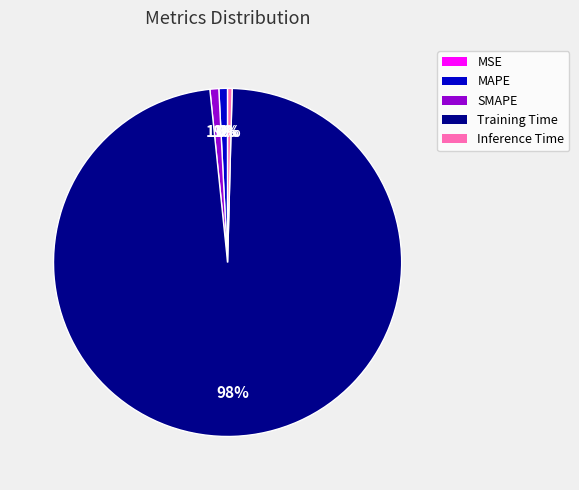

To the nearest percent, what is the combined percentage of Inference Time and Training Time?

98%